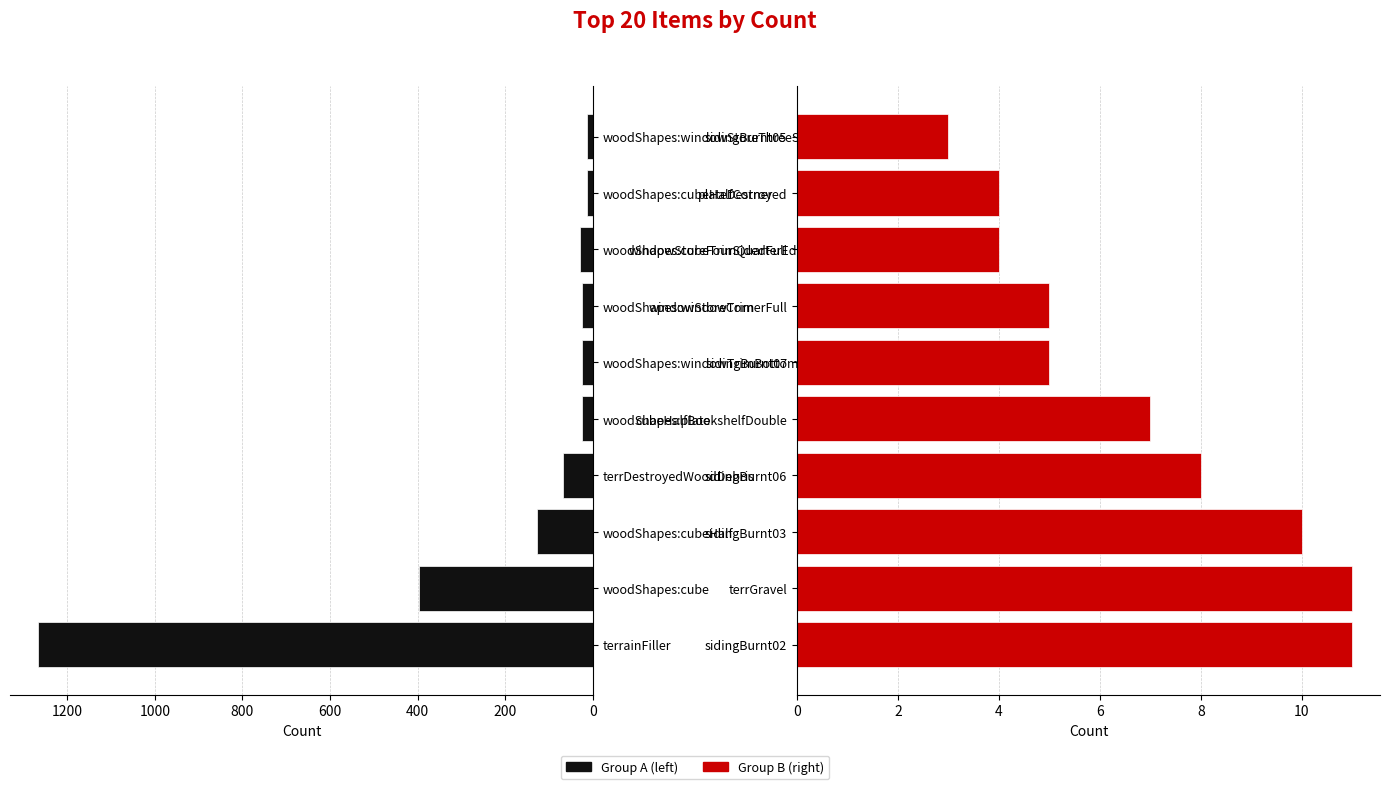

How many series are shown in this chart?

2